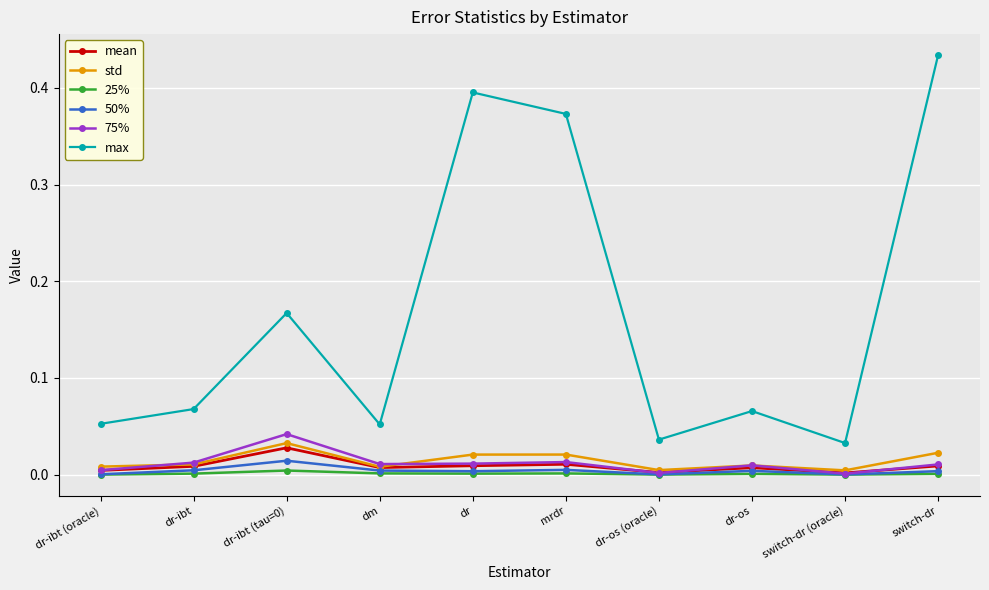

True or false: max has more than 1 points higher than both neighbors.

True